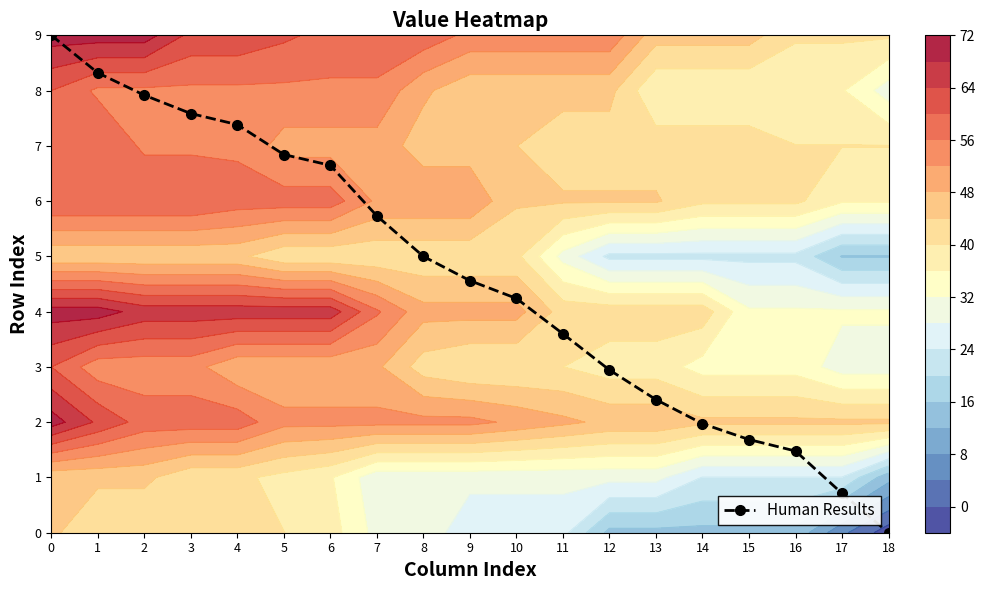

True or false: the data shows 1.5 at 16.

True